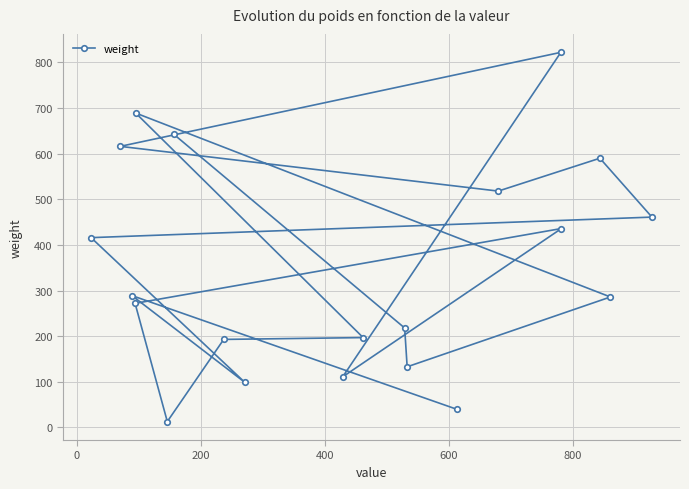

What is the difference between the second highest and minimum values?

676